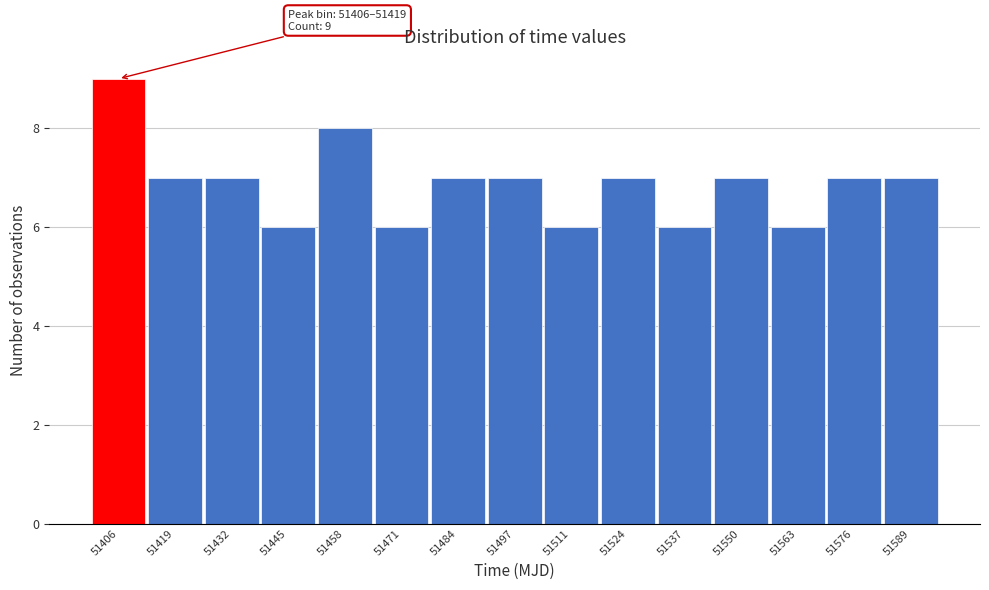

Reading left to right, what are all the values shown in this chart?

9	7	7	6	8	6	7	7	6	7	6	7	6	7	7